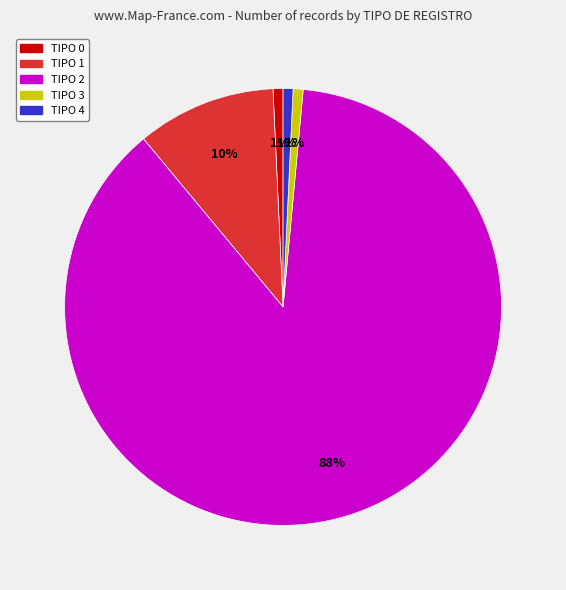

What percentage is the TIPO 3 slice, to the nearest percent?

1%